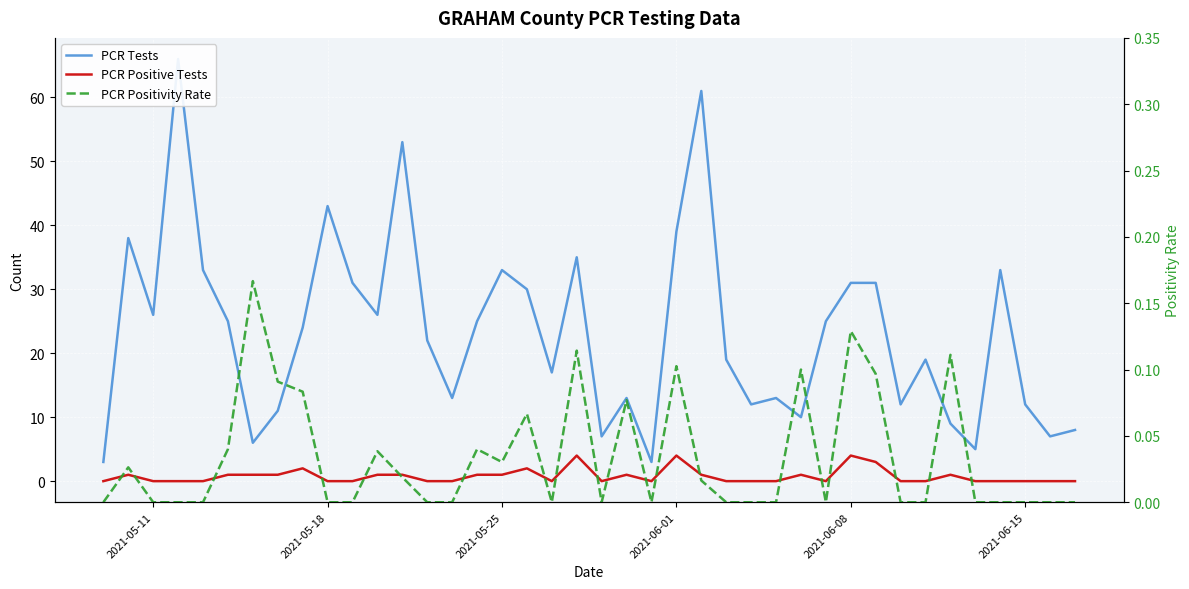

Is the value of PCR Tests at 39 greater than the value of PCR Positivity Rate at 10?

Yes